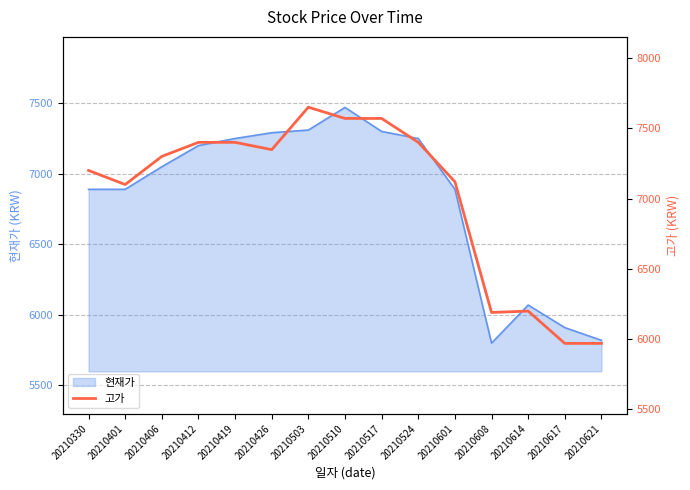

What value does the data have at 20210510, to the nearest 100?

7600